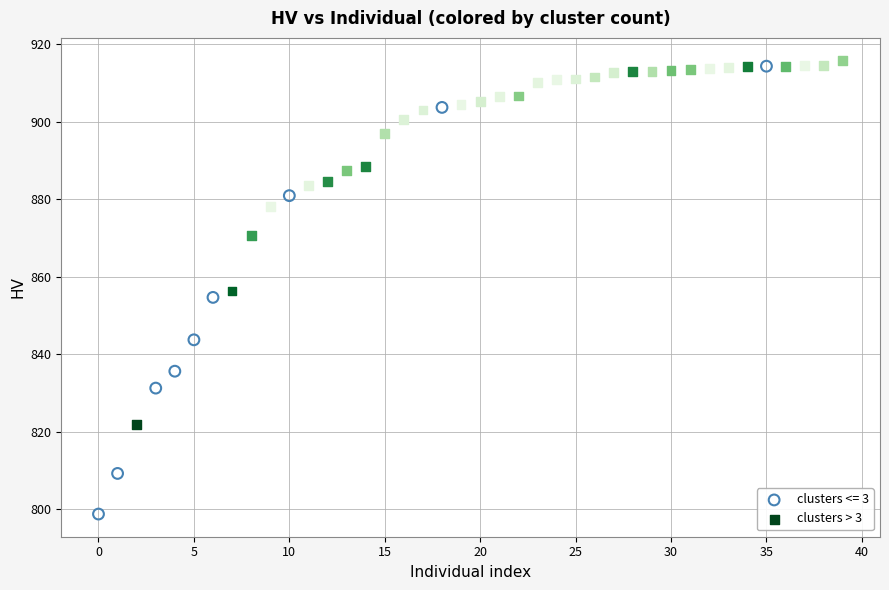

What are all the series names shown in the legend?

clusters <= 3, clusters > 3